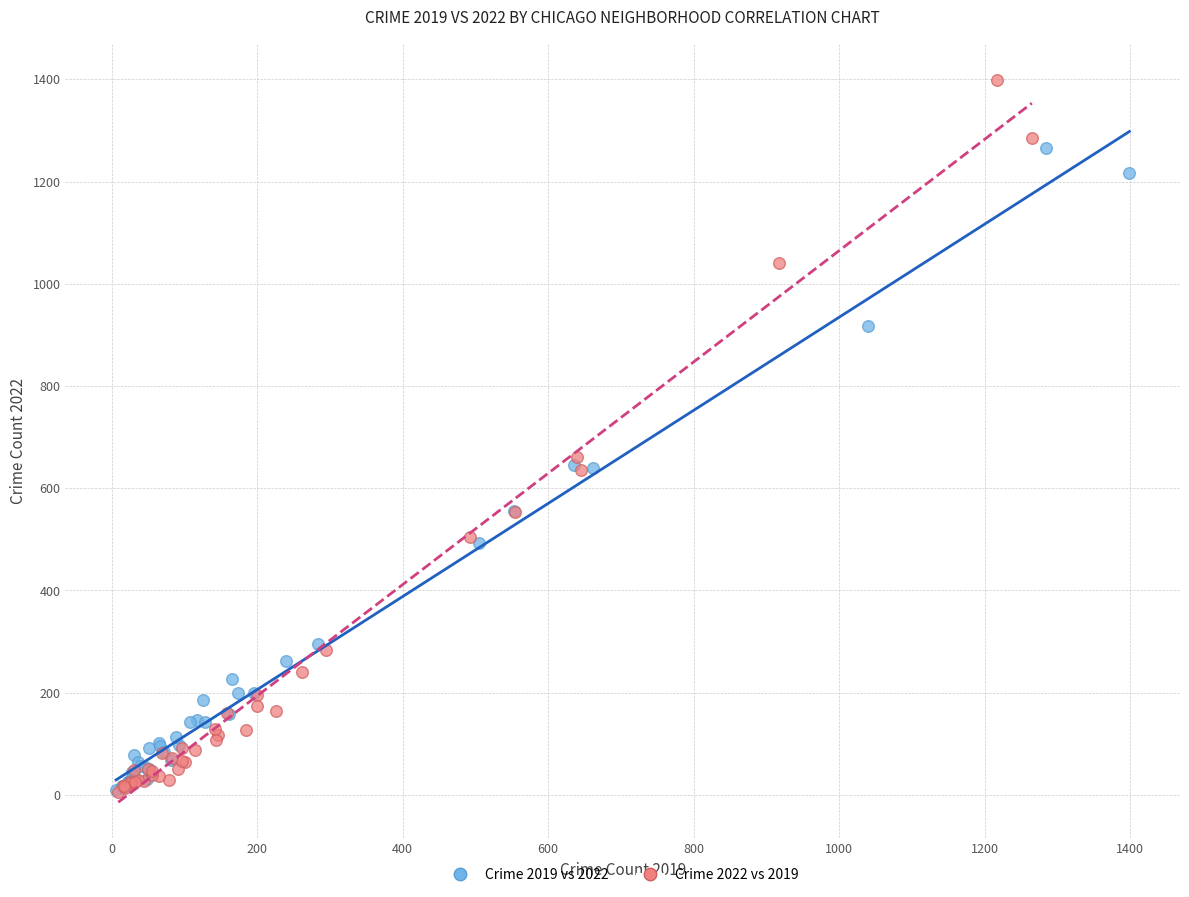

Which series contains the highest Y value?

Crime 2022 vs 2019